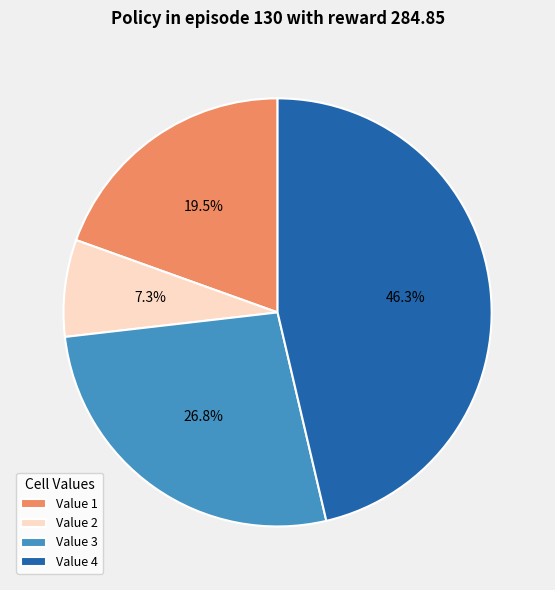

To the nearest percent, what is the difference between the largest and smallest slice percentages?

39%